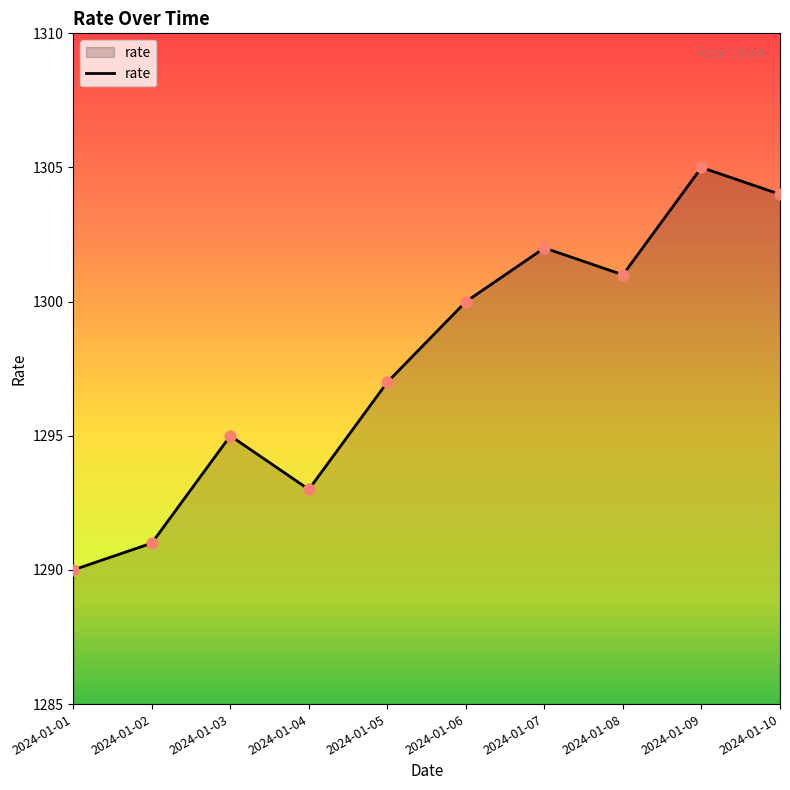

What is the change in value from 2024-01-02 to 2024-01-09?

+14